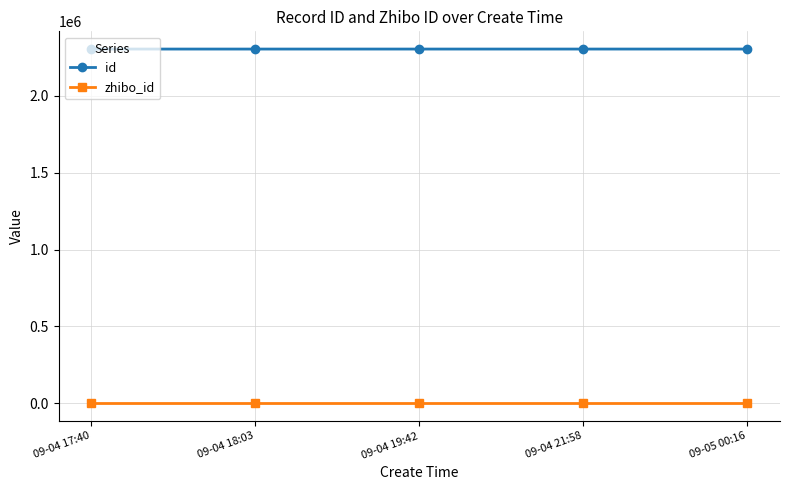

True or false: id and zhibo_id cross at least once.

False